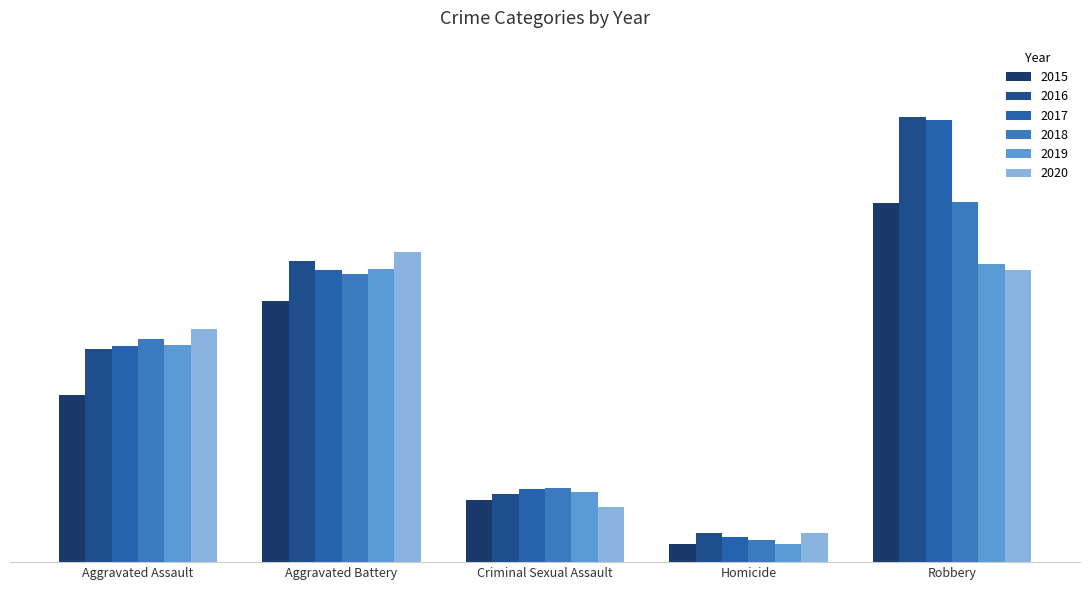

Is it true that 2015 equals 9638 at Robbery?

True